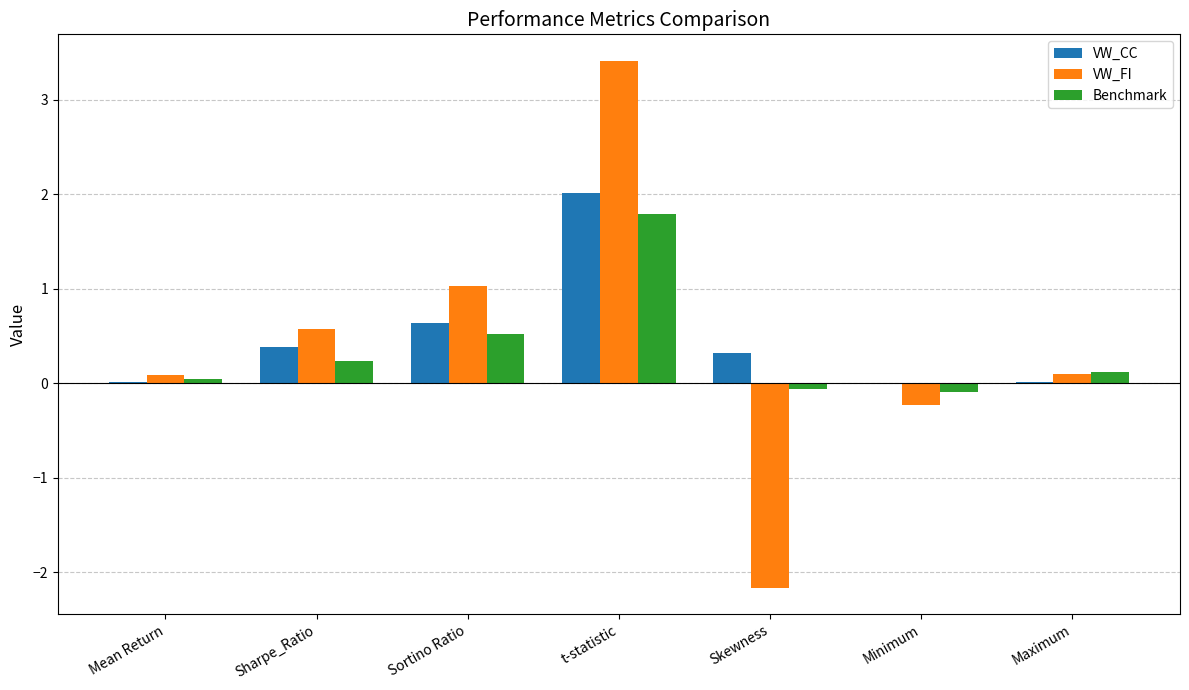

The VW_FI series shows 1.0 at Sortino Ratio. True or false?

True